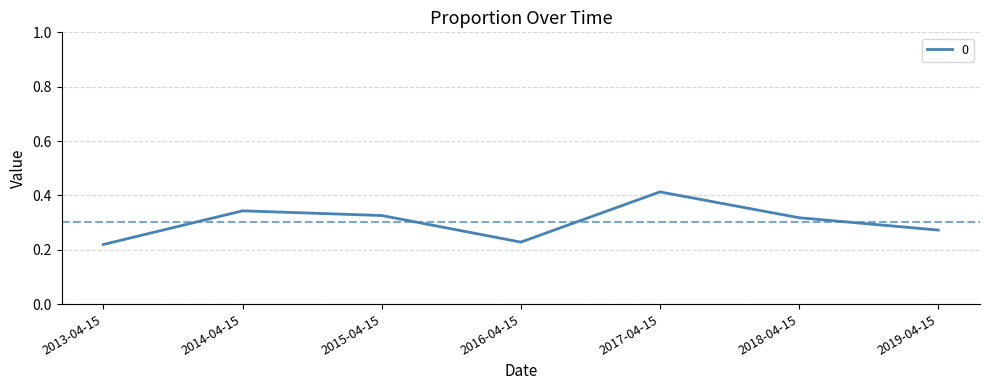

True or false: the data has more than 0 interior local peaks.

True